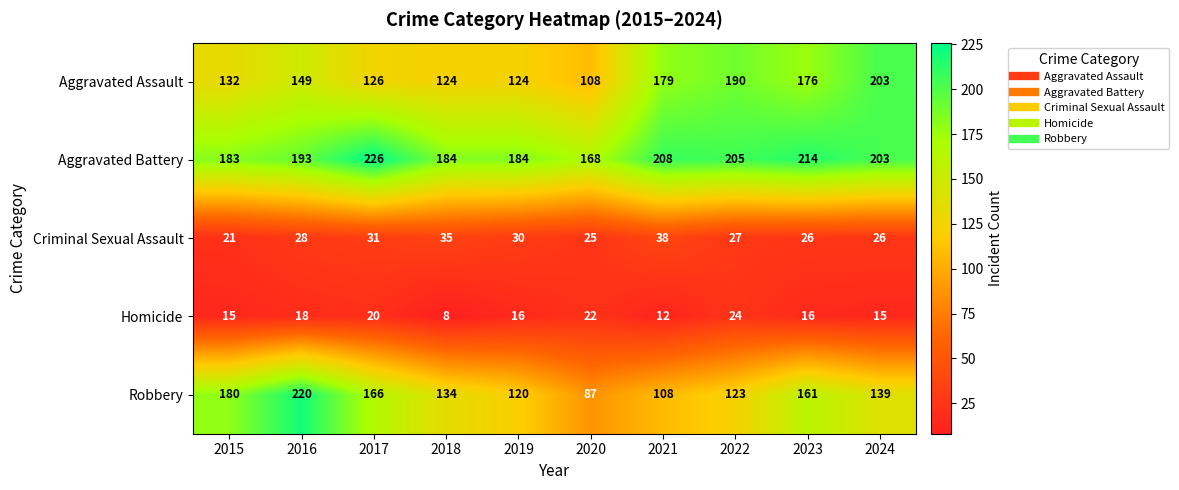

At which category is the sum across all series the highest?

2016